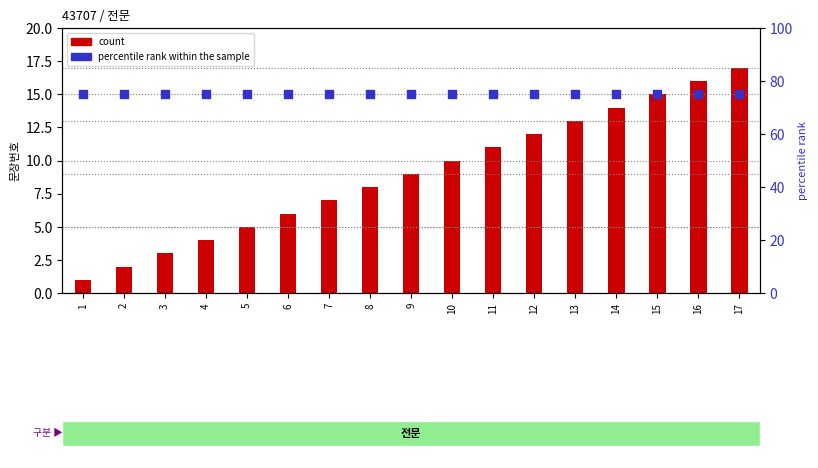

Which series contains the highest Y value?

percentile rank within the sample